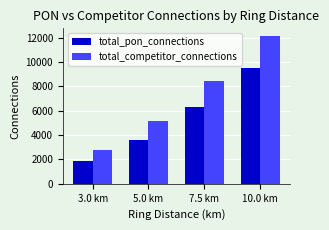

Is it true that total_competitor_connections equals 2758 at 3.0 km?

True